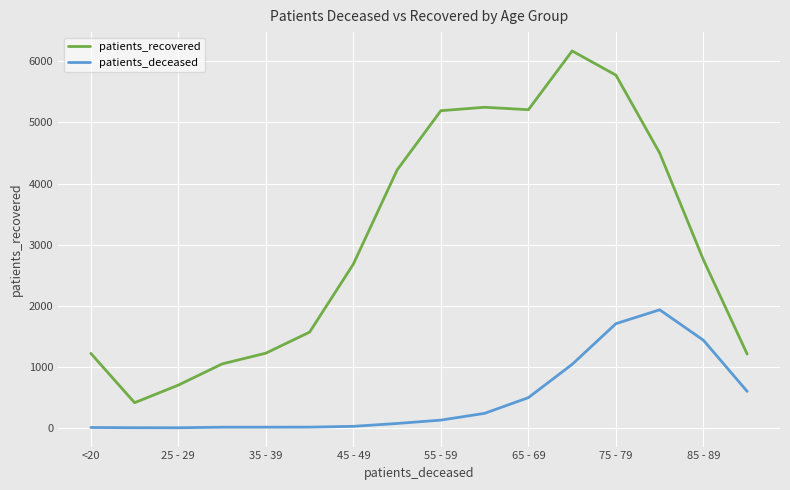

Which series has the largest range (max minus min)?

patients_recovered